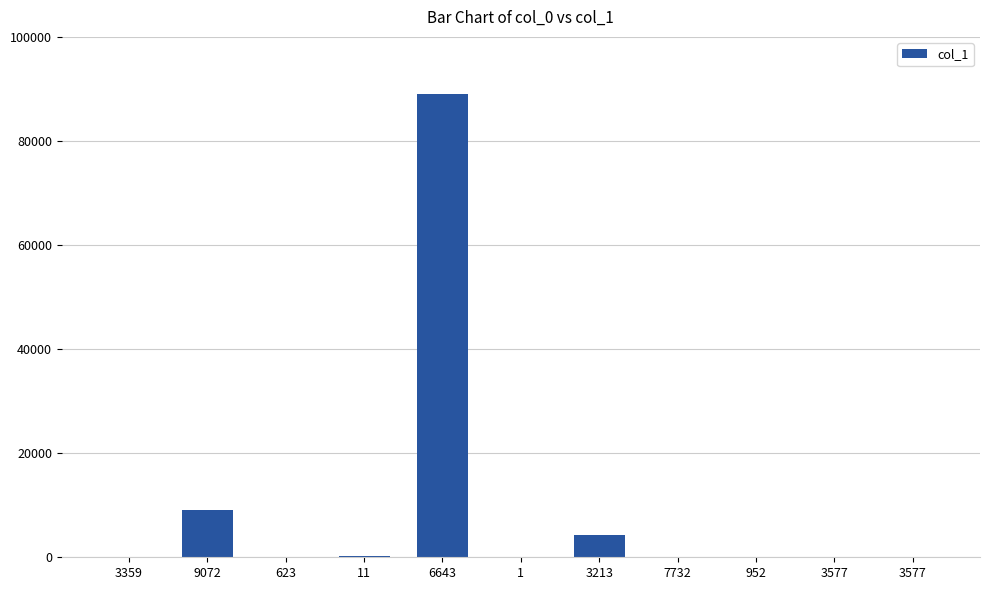

Are the bars horizontal?

No